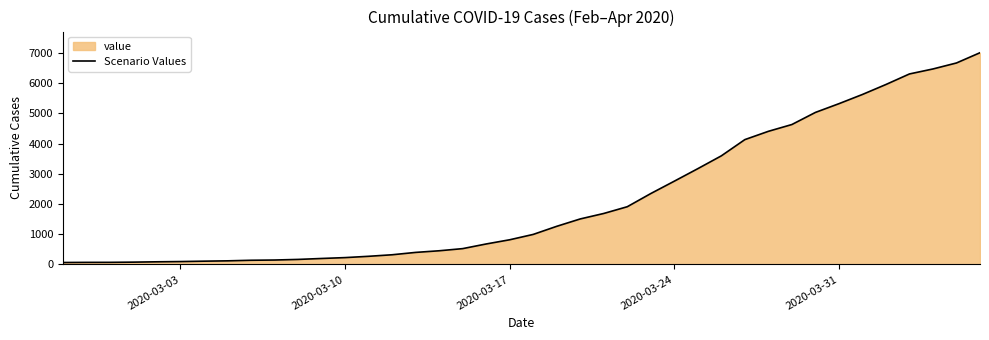

What is the maximum value shown in the chart?

7003